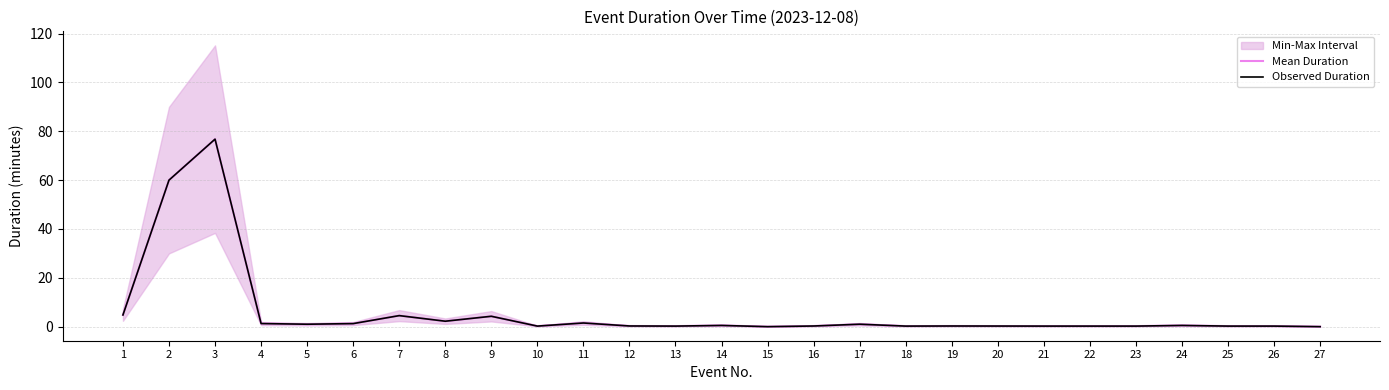

At how many categories does at least one series exceed 35?

2